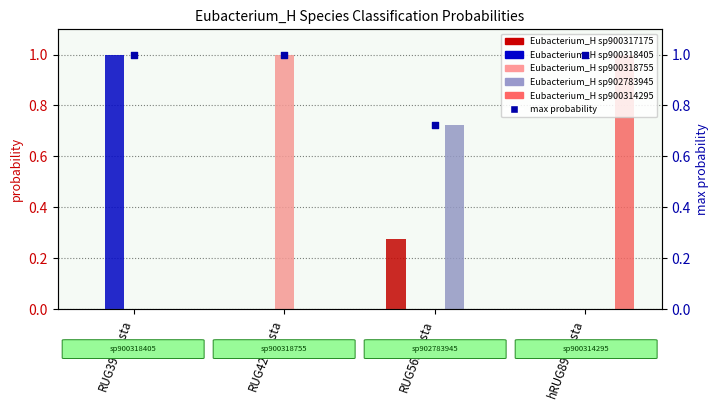

What is the total value across all series at RUG391.fasta?

2.0